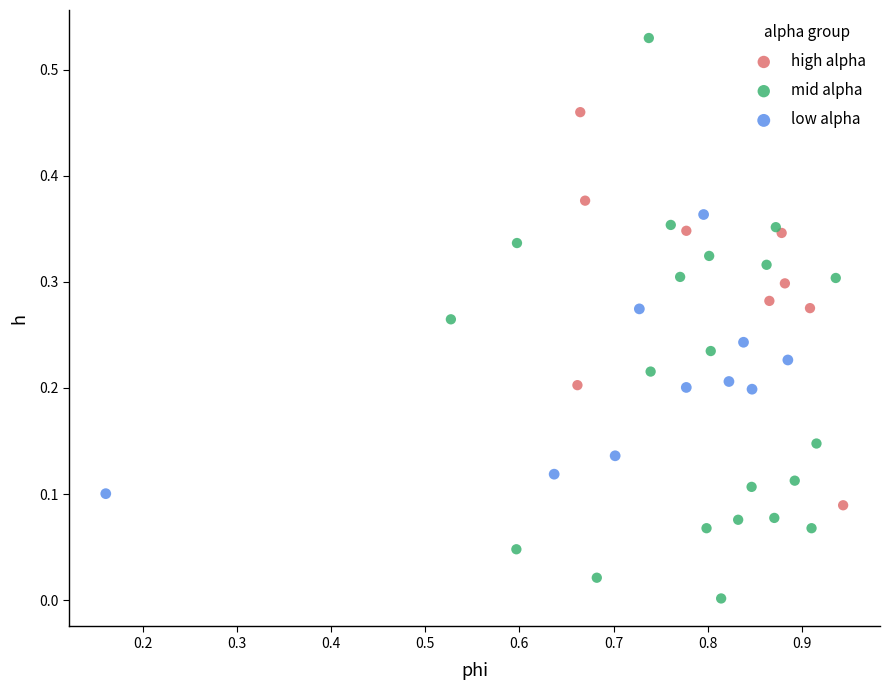

What are all the series names shown in the legend?

high alpha, mid alpha, low alpha